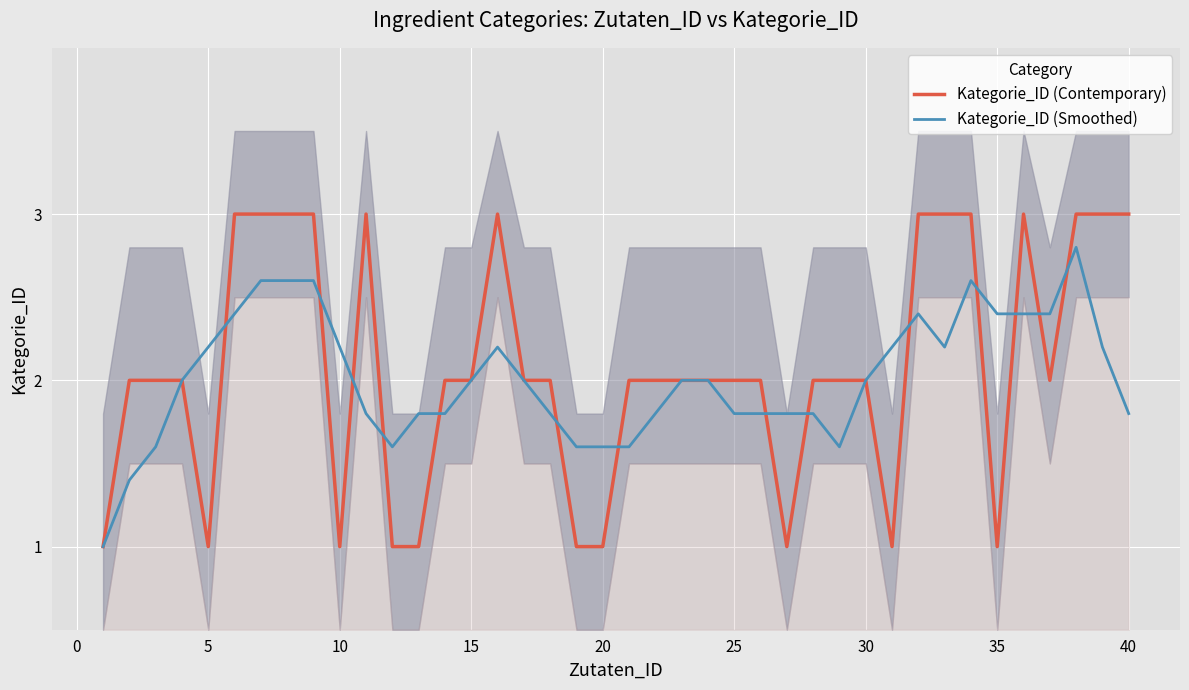

At how many categories does at least one series exceed 1?

39